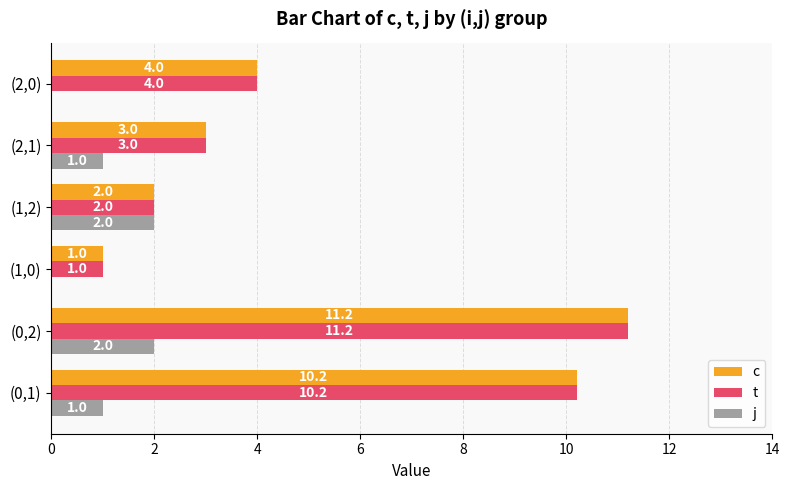

The c series shows 3.2 at (1,2). True or false?

False